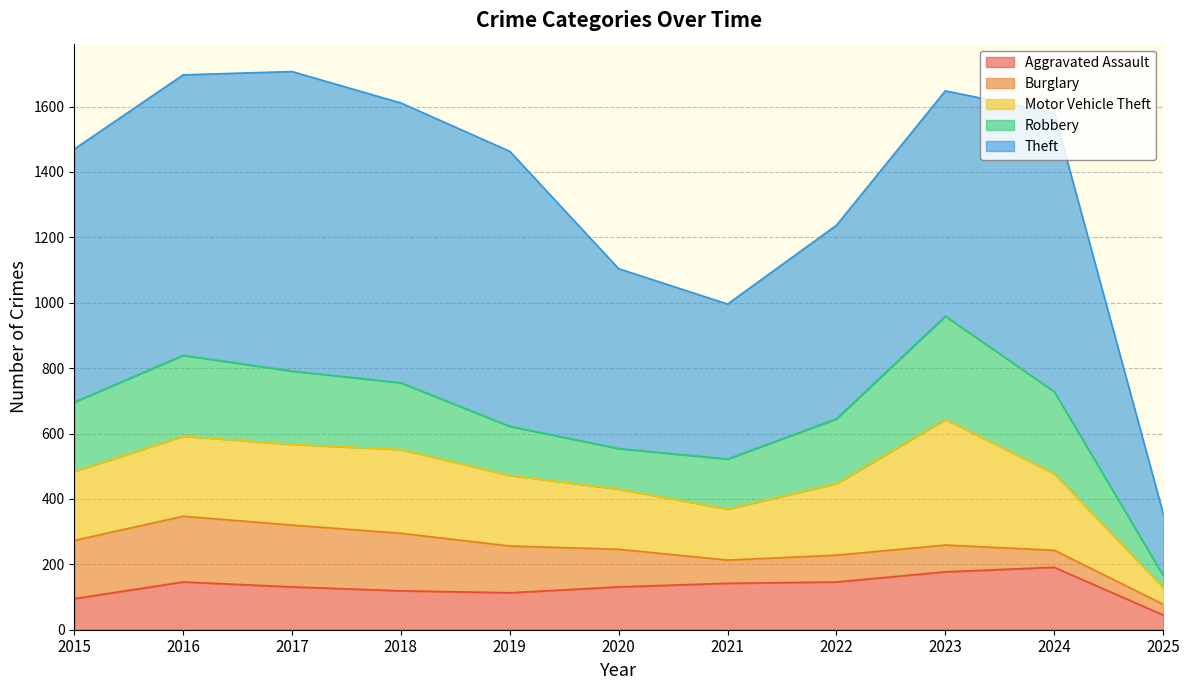

How many distinct data groups are displayed?

5